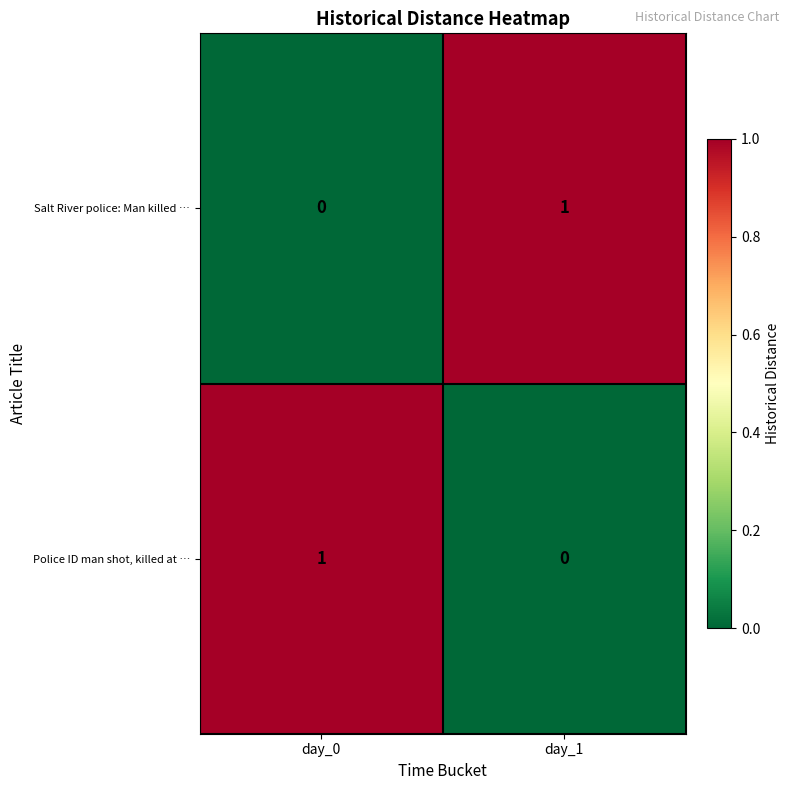

The value of Police ID man shot, killed at … at day_0 is 2. True or false?

False